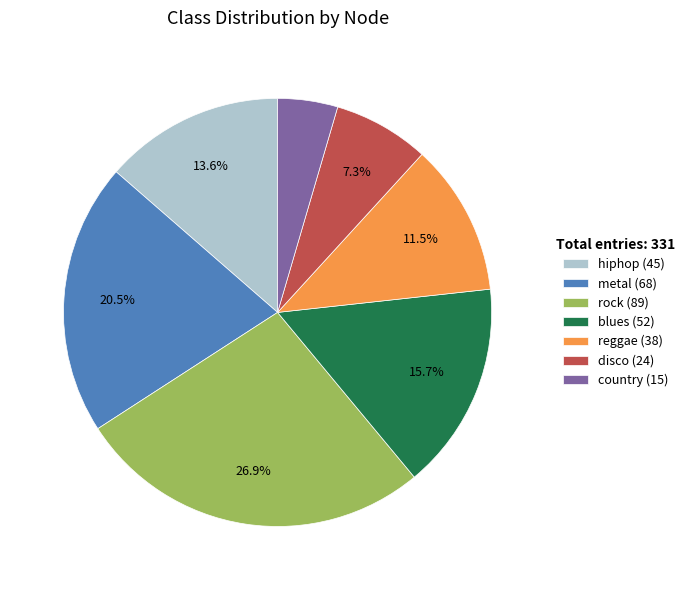

What percentage is the rock slice, to the nearest percent?

27%